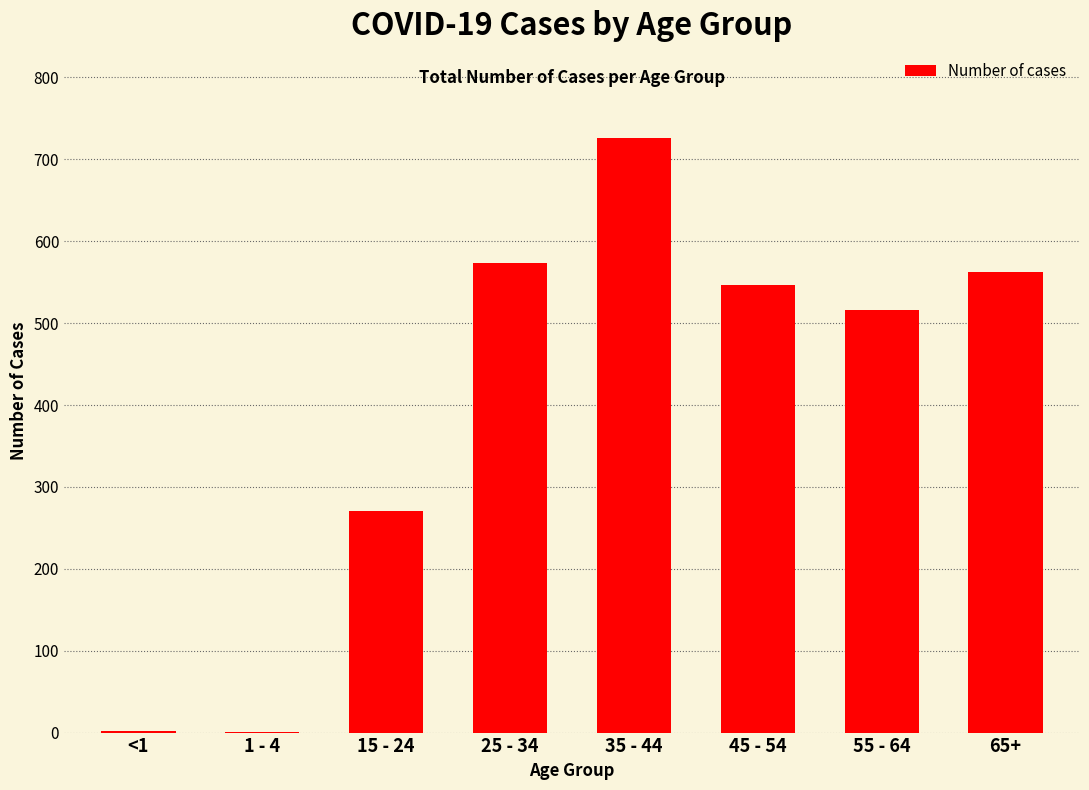

What is the sum of all values?

3198